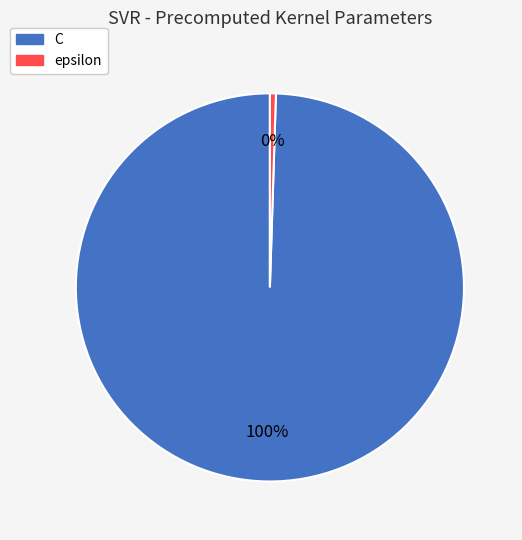

Which slice is the largest?

C